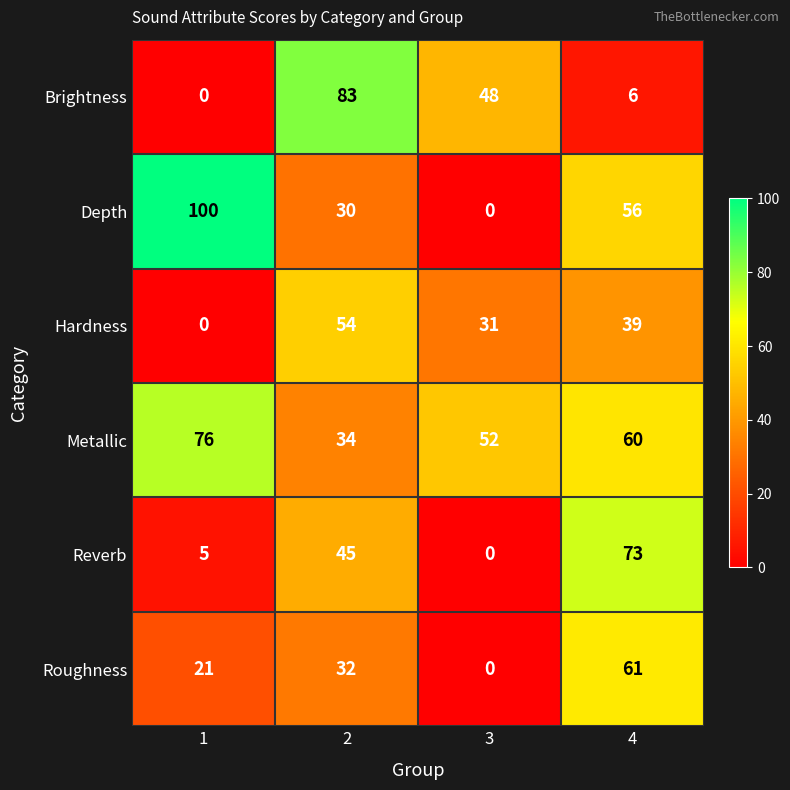

What is the sum of all Depth values?

186